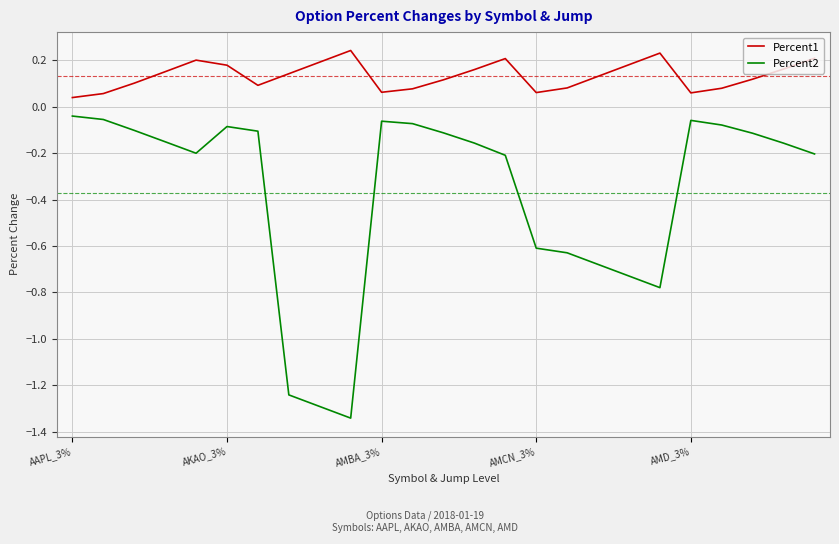

List the series in order of their overall mean, lowest first.

Percent2, Percent1